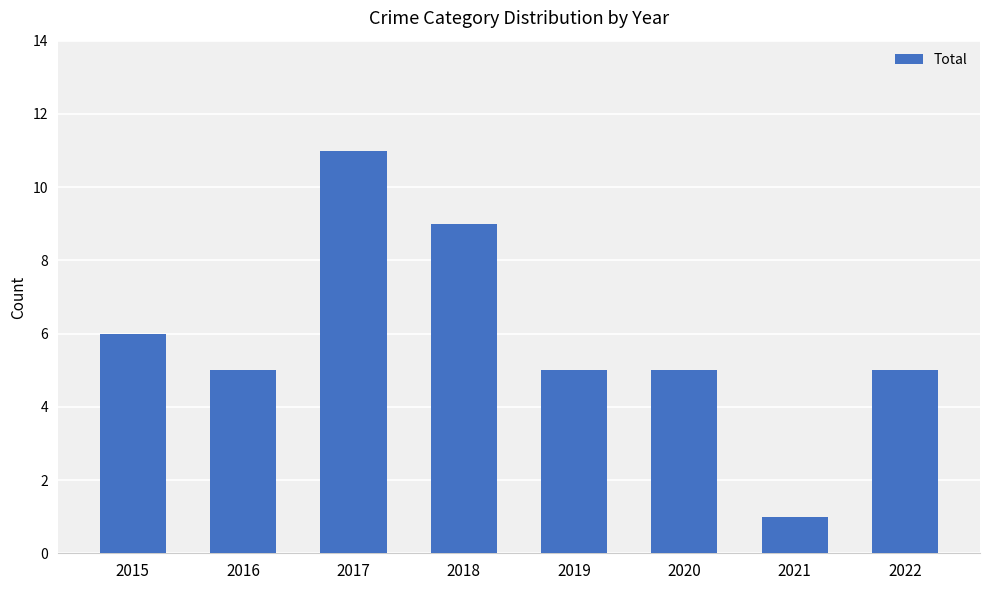

Between 2021 and 2019, which is larger?

2019